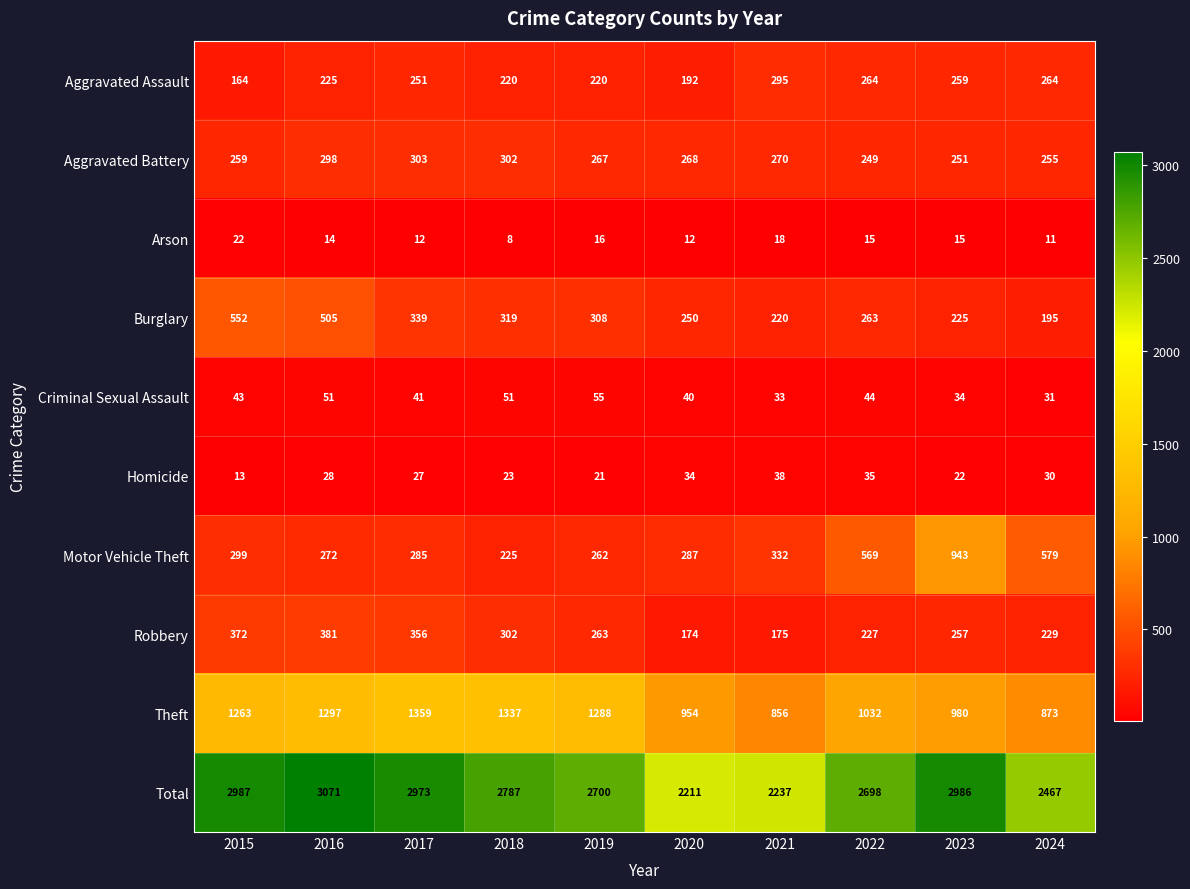

What is the difference between the highest and lowest values at 2022?

2683